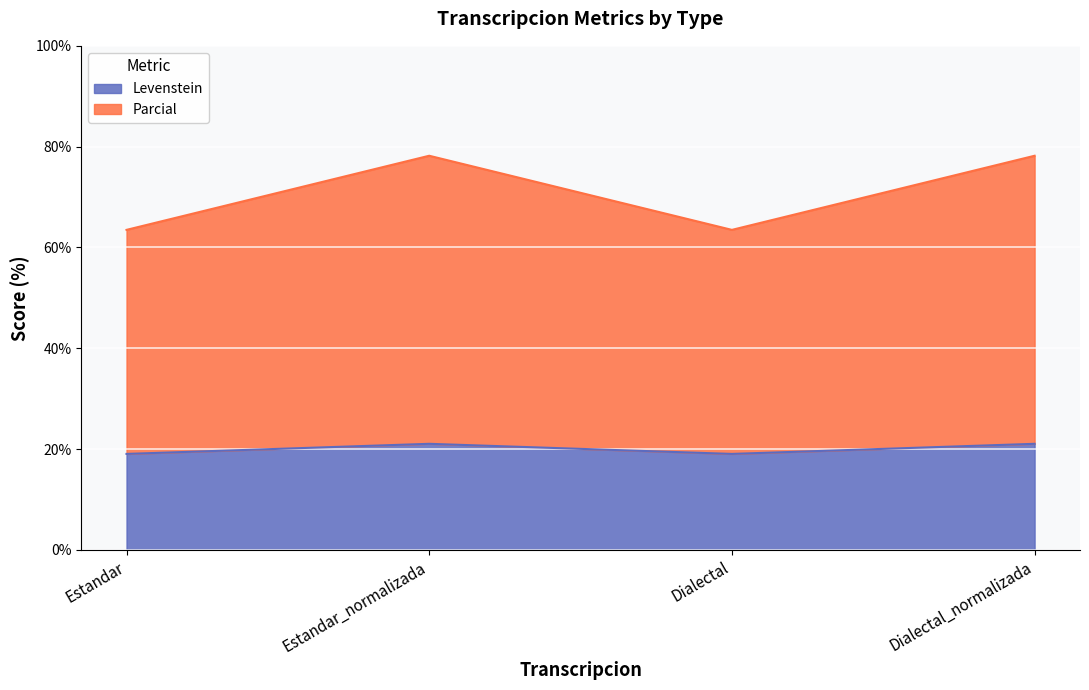

How many data points in Levenstein are above 21?

2